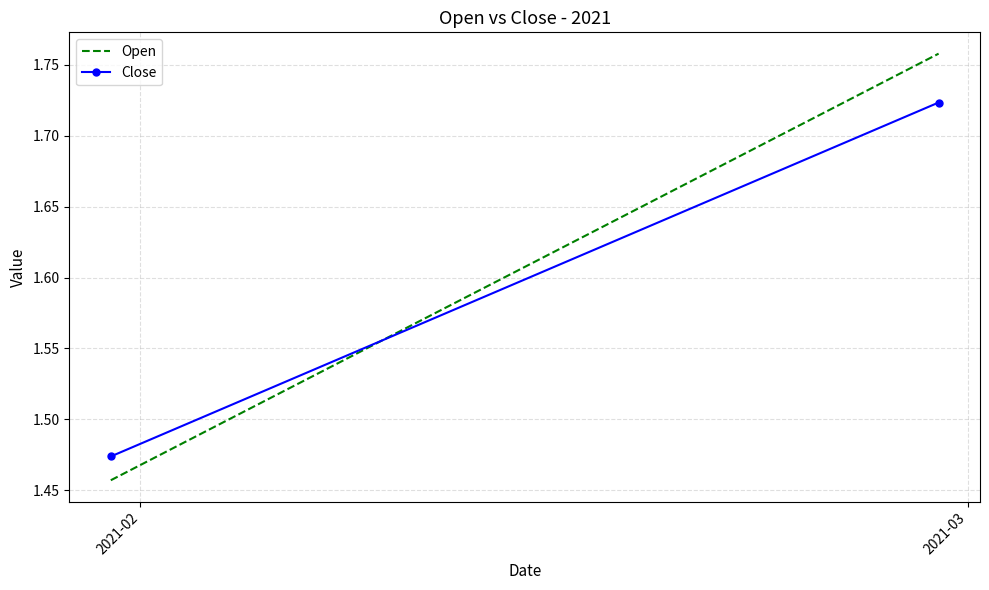

At which category does the chart reach its minimum across all series?

2021-02